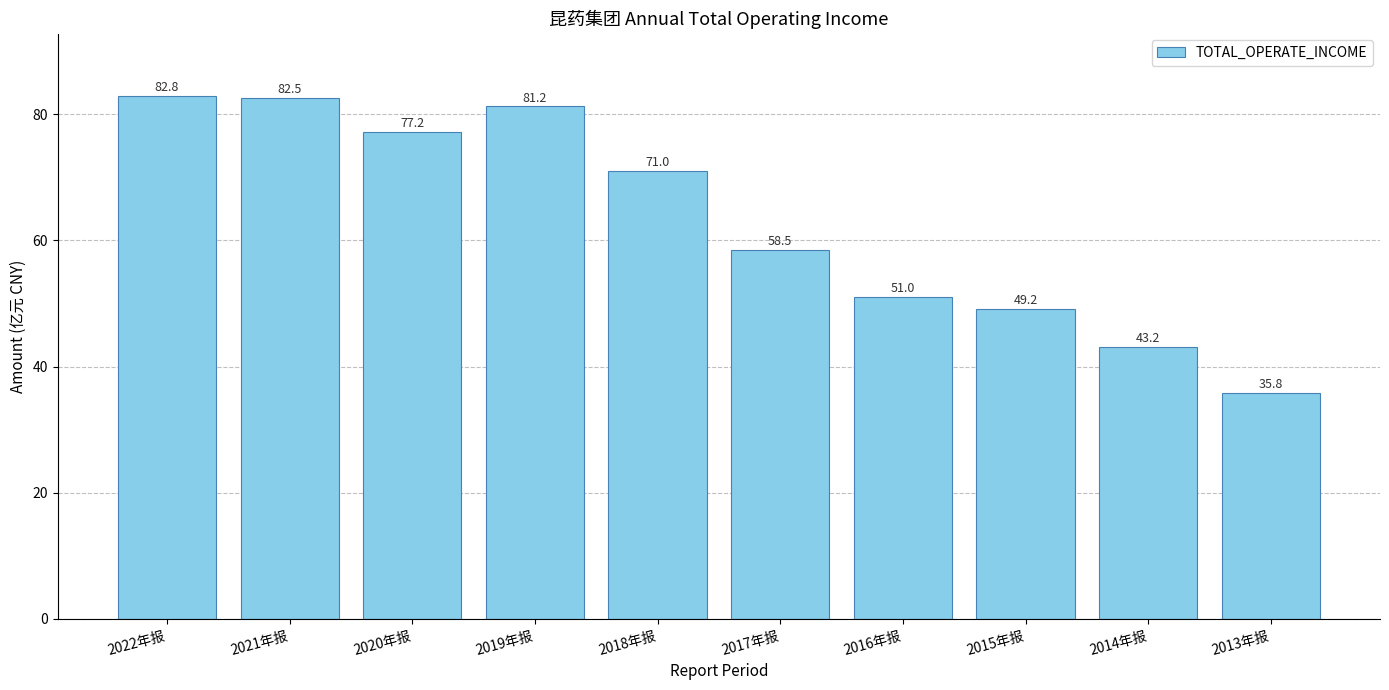

Reading right to left, what are all the values shown in this chart?

2013年报=35.8	2014年报=43.2	2015年报=49.2	2016年报=51.0	2017年报=58.5	2018年报=71.0	2019年报=81.2	2020年报=77.2	2021年报=82.5	2022年报=82.8